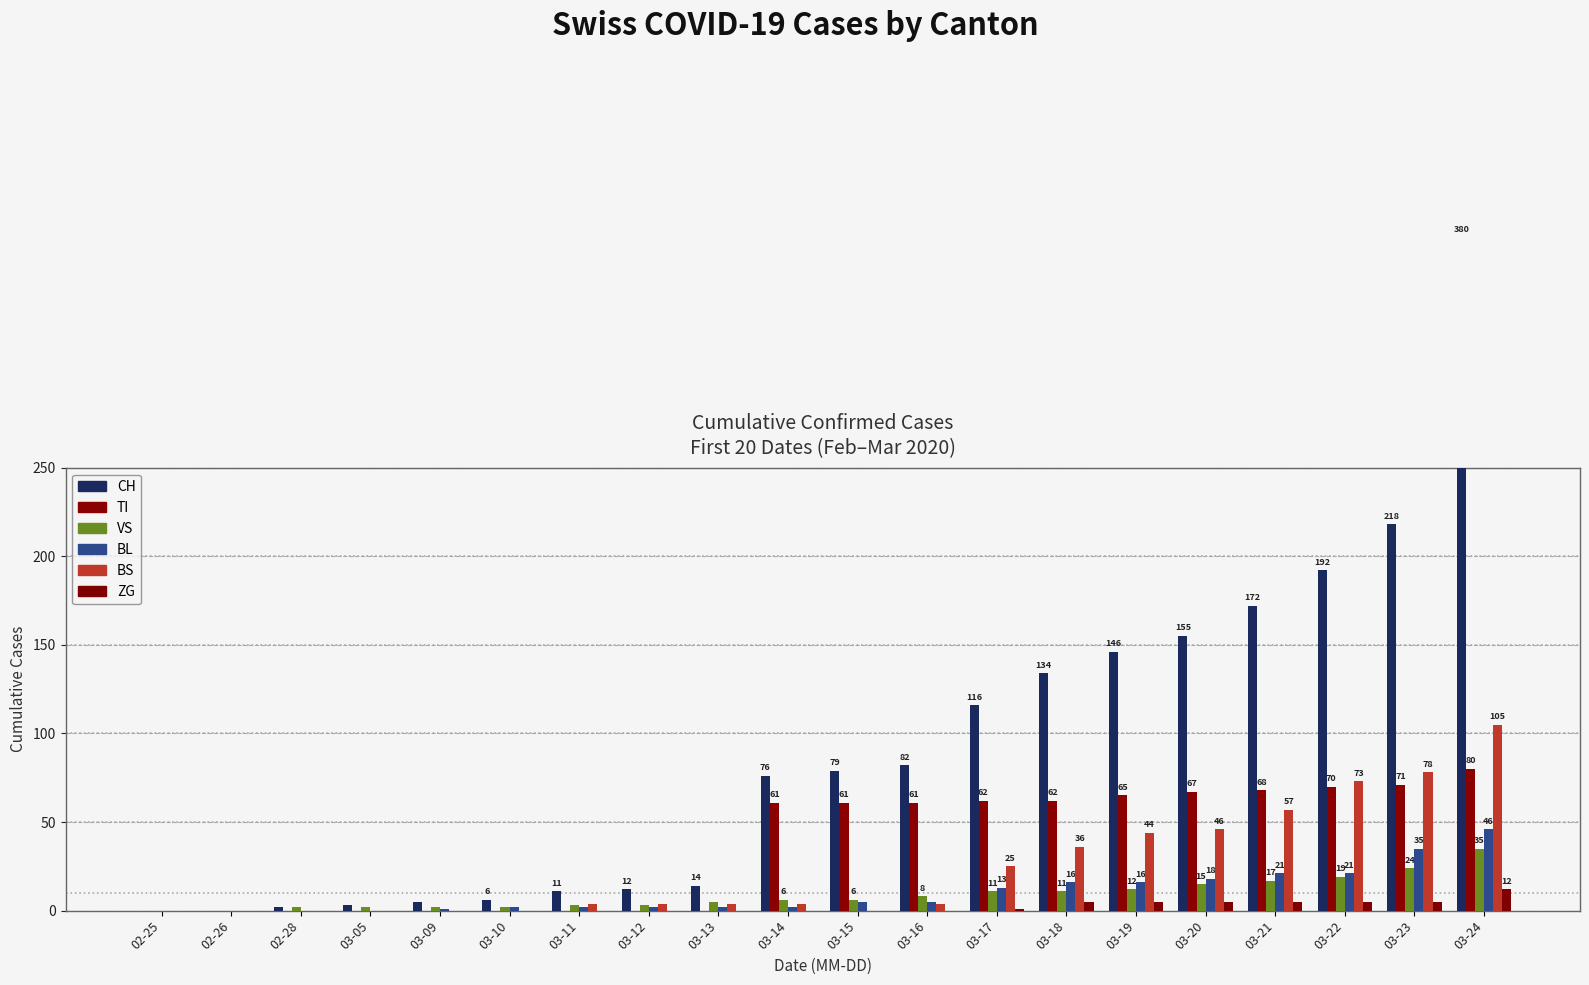

Reading left to right, list all the values displayed in this chart.

CH: 02-25=0	02-26=0	02-28=2	03-05=3	03-09=5	03-10=6	03-11=11	03-12=12	03-13=14	03-14=76	03-15=79	03-16=82	03-17=116	03-18=134	03-19=146	03-20=155	03-21=172	03-22=192	03-23=218	03-24=380
TI: 02-25=0	02-26=0	02-28=0	03-05=0	03-09=0	03-10=0	03-11=0	03-12=0	03-13=0	03-14=61	03-15=61	03-16=61	03-17=62	03-18=62	03-19=65	03-20=67	03-21=68	03-22=70	03-23=71	03-24=80
VS: 02-25=0	02-26=0	02-28=2	03-05=2	03-09=2	03-10=2	03-11=3	03-12=3	03-13=5	03-14=6	03-15=6	03-16=8	03-17=11	03-18=11	03-19=12	03-20=15	03-21=17	03-22=19	03-23=24	03-24=35
BL: 02-25=0	02-26=0	02-28=0	03-05=0	03-09=1	03-10=2	03-11=2	03-12=2	03-13=2	03-14=2	03-15=5	03-16=5	03-17=13	03-18=16	03-19=16	03-20=18	03-21=21	03-22=21	03-23=35	03-24=46
BS: 02-25=0	02-26=0	02-28=0	03-05=0	03-09=0	03-10=0	03-11=4	03-12=4	03-13=4	03-14=4	03-15=0	03-16=4	03-17=25	03-18=36	03-19=44	03-20=46	03-21=57	03-22=73	03-23=78	03-24=105
ZG: 02-25=0	02-26=0	02-28=0	03-05=0	03-09=0	03-10=0	03-11=0	03-12=0	03-13=0	03-14=0	03-15=0	03-16=0	03-17=1	03-18=5	03-19=5	03-20=5	03-21=5	03-22=5	03-23=5	03-24=12